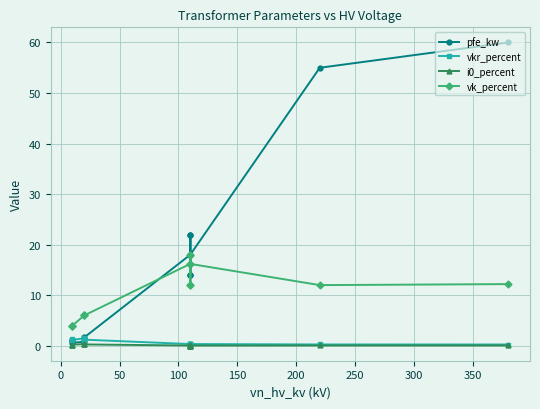

In i0_percent, how many points are higher than both neighbors (excluding endpoints)?

3